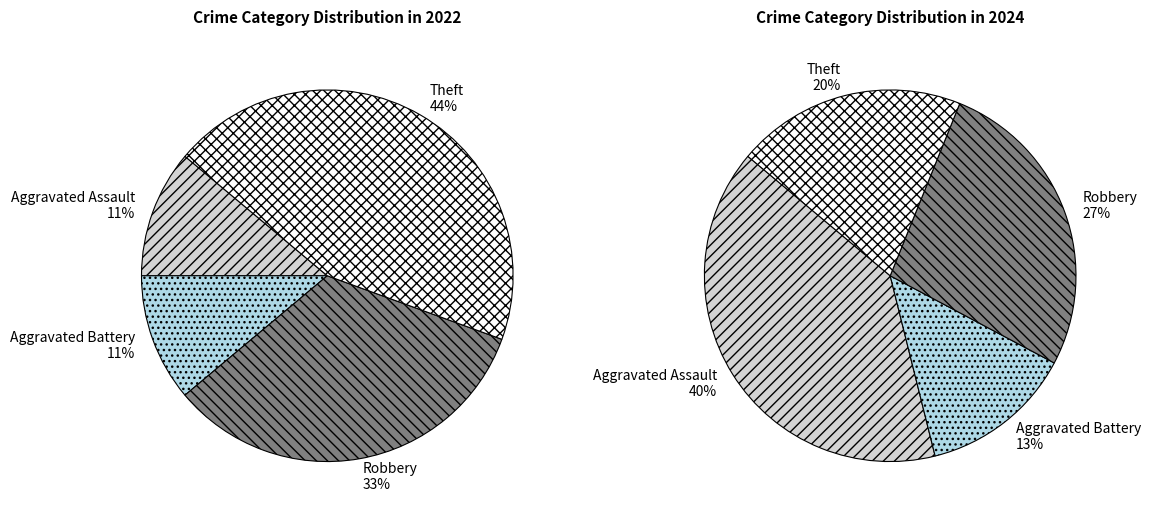

Is values_2024 the majority of the pie?

No